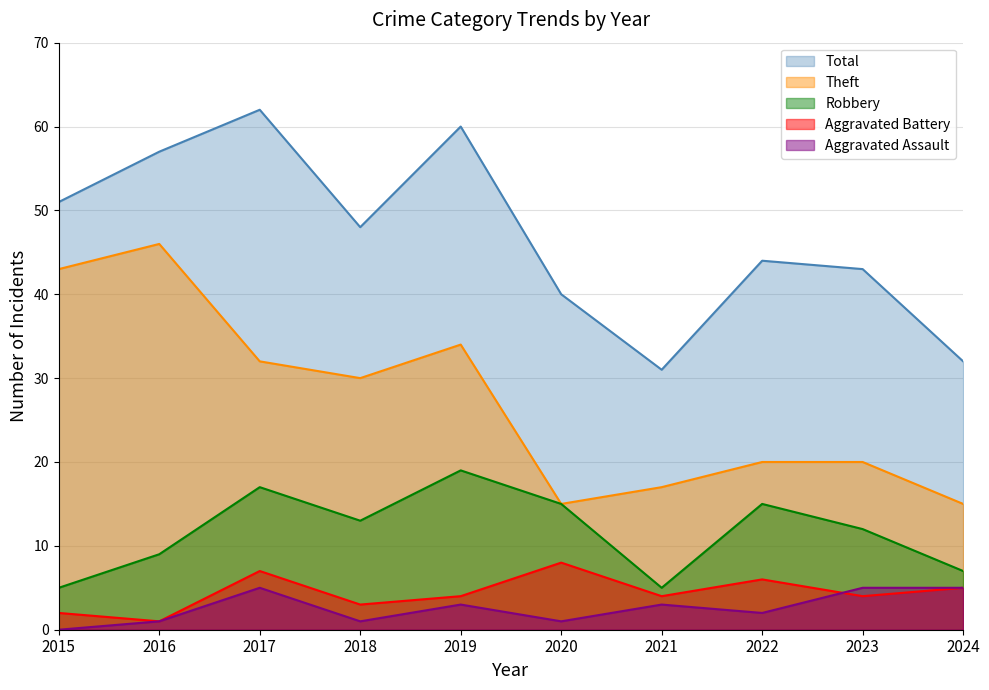

Which series has the largest total across all categories?

Total